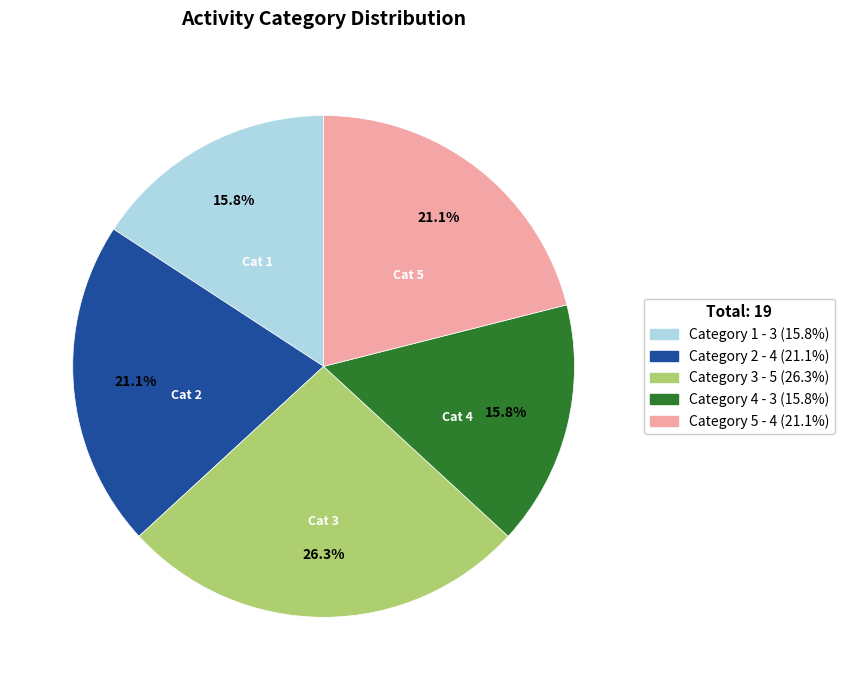

How many segments does this pie chart have?

5